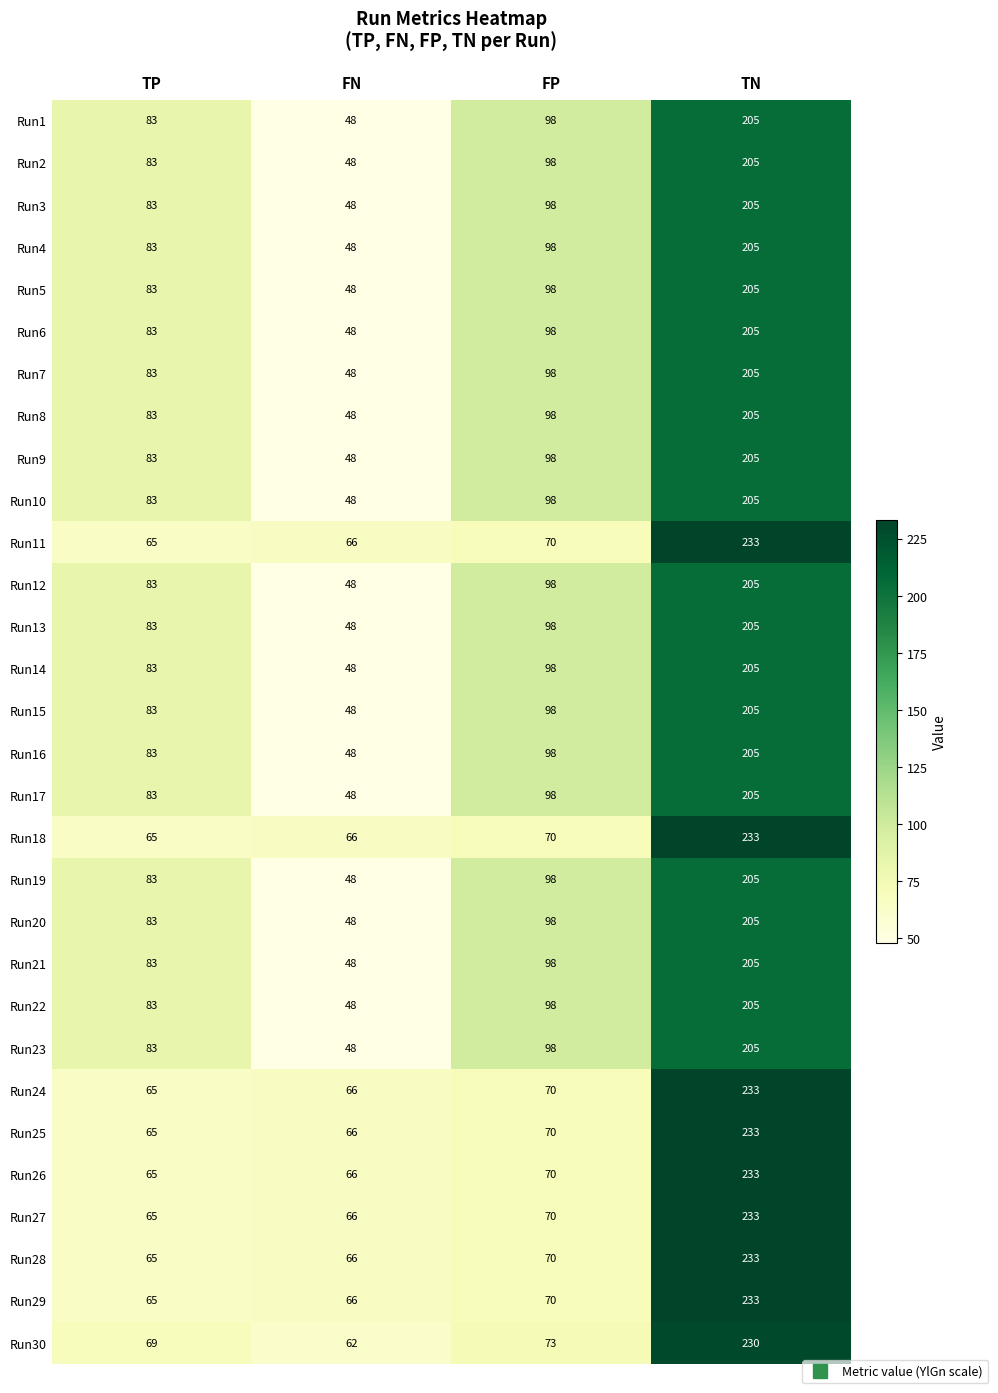

List the labels in order of Run3 value, smallest first.

FN, TP, FP, TN